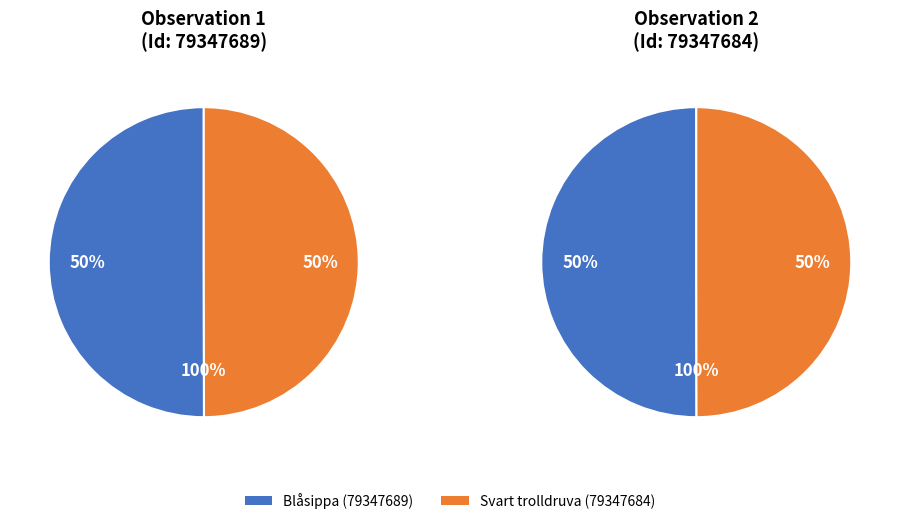

True or false: Blåsippa (79347689) accounts for 60% of the total.

False